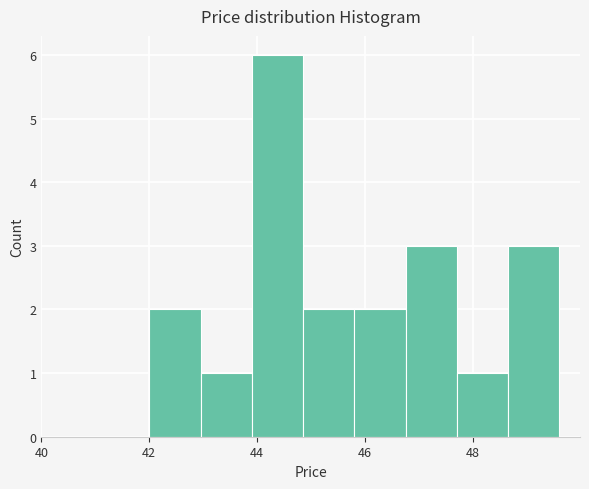

How tall is the bar that spans 43.0 to 44.0 on the x-axis? Neither the bar edges nor the heights are printed on the chart, so give them approximately, as read against the axes.

1